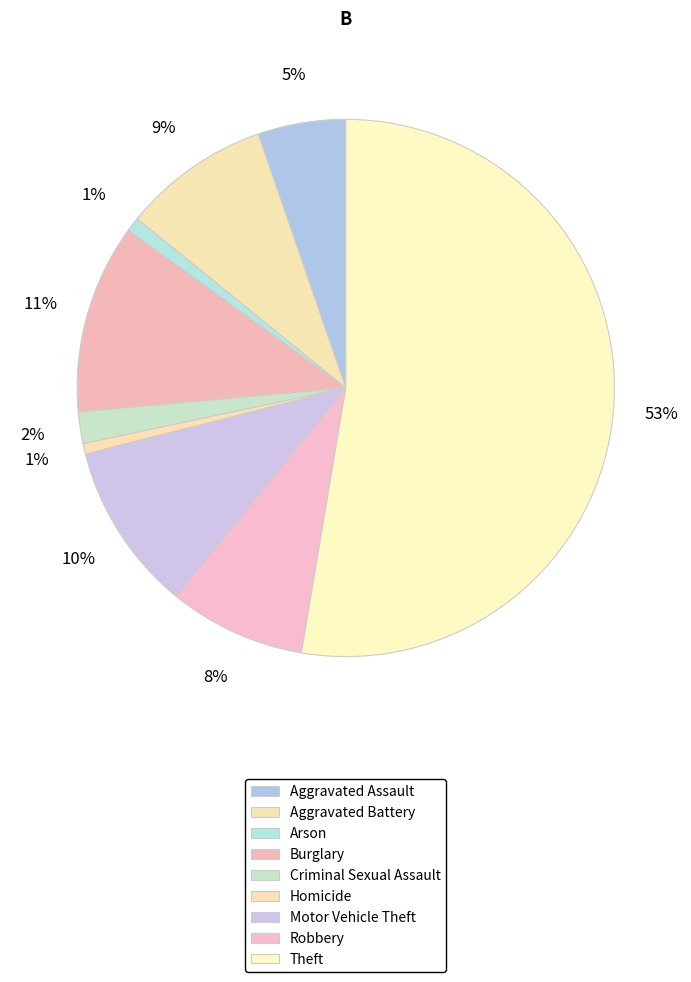

How many segments does this pie chart have?

9